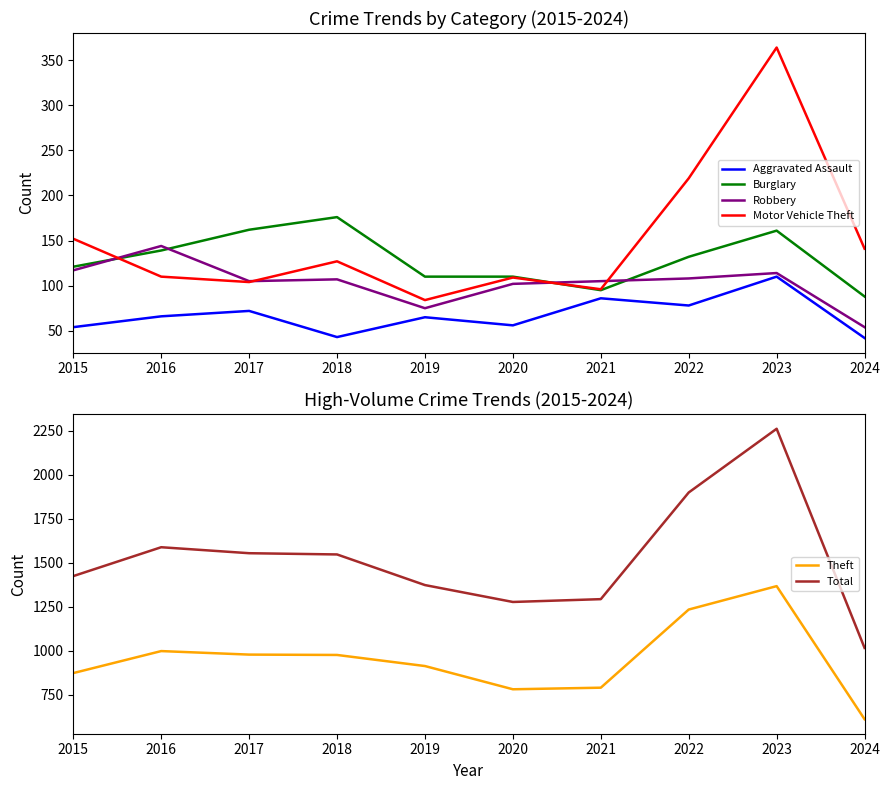

What is the greatest value displayed?

2262